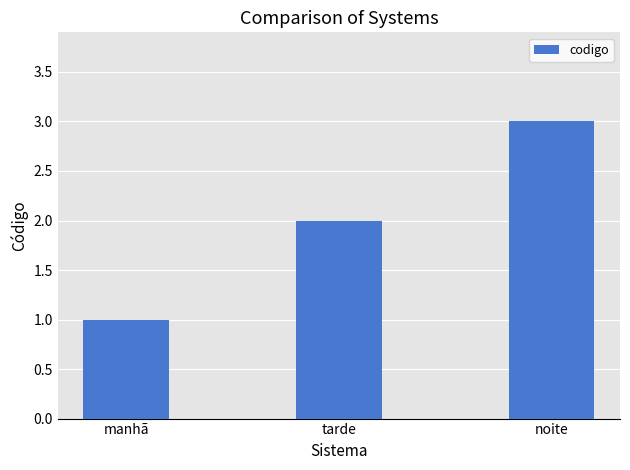

What is the label of the 2nd bar from the left?

tarde